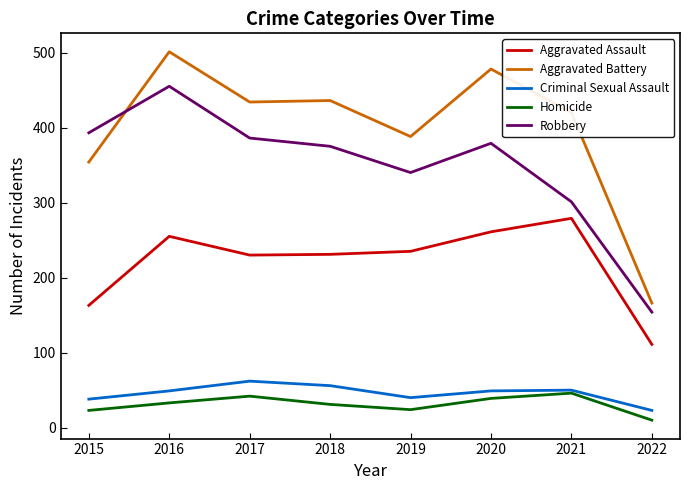

Which series has the widest spread of values?

Aggravated Battery